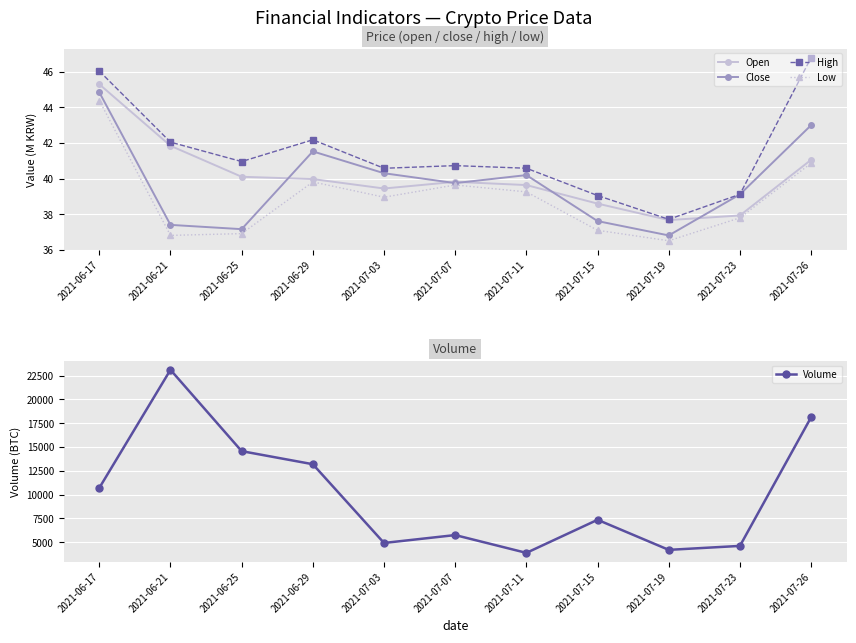

What is the approximate value of High at 2021-07-11?

40.6